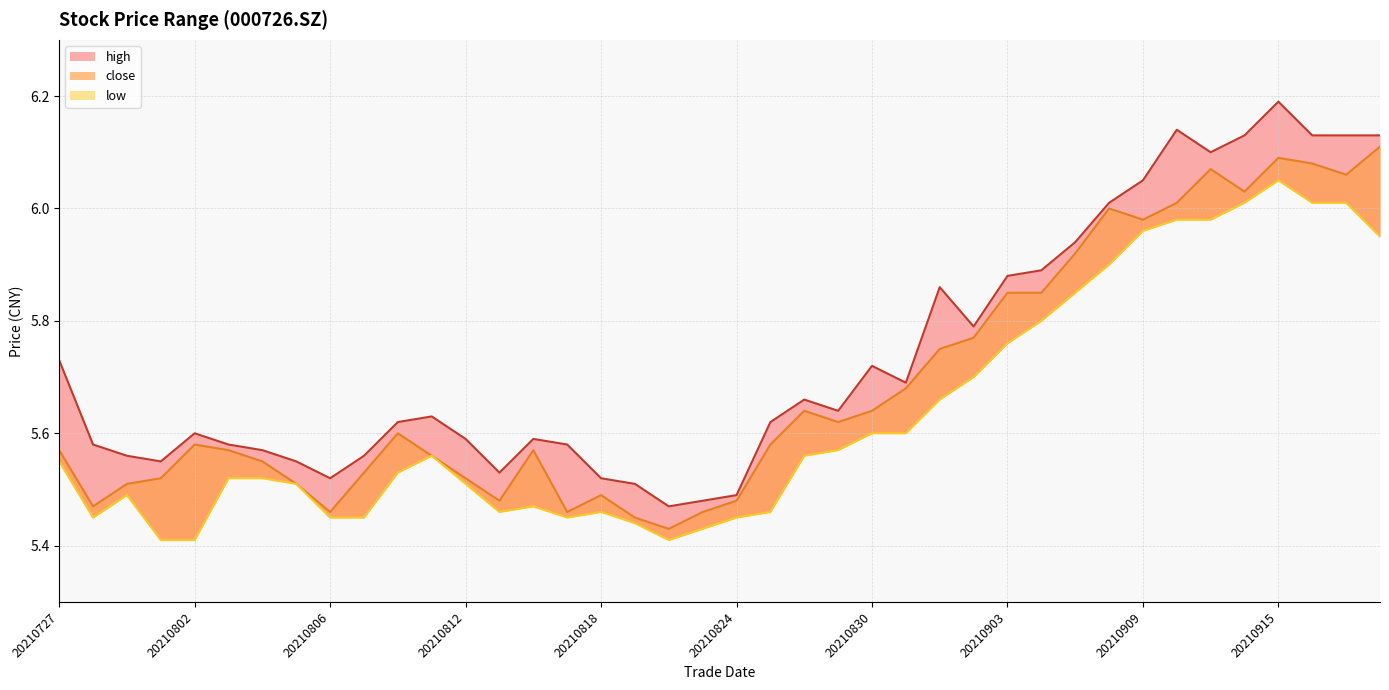

What is the value of the high point at the 24th from the left?

5.6